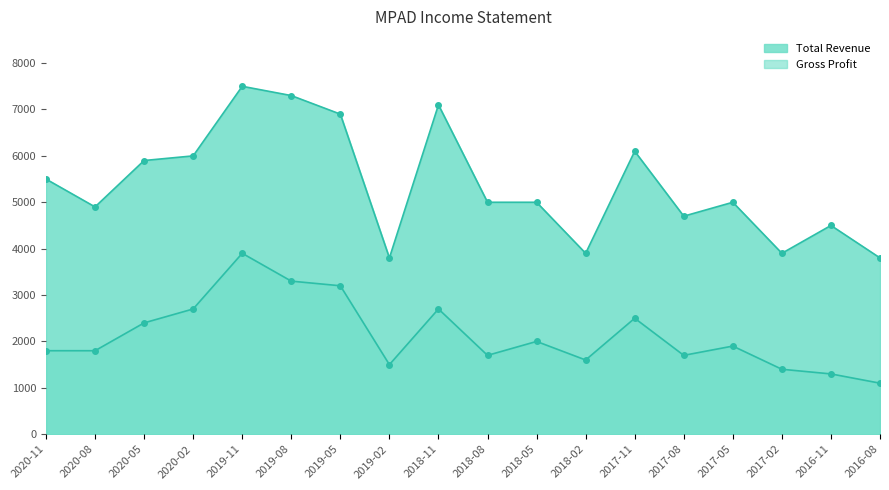

Which series has the largest range (max minus min)?

Total Revenue